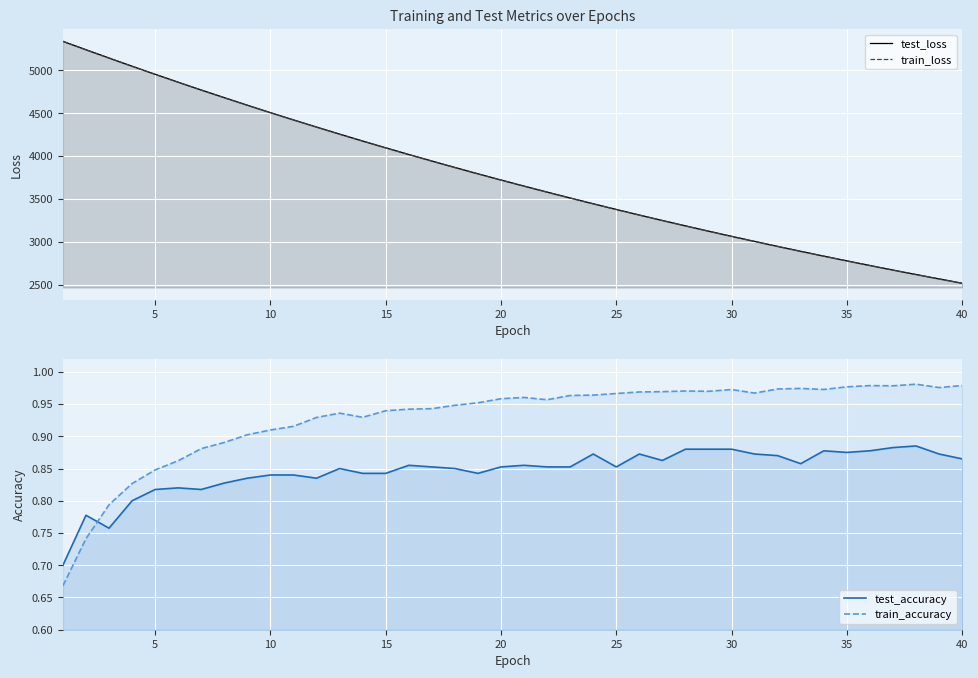

The value of train_accuracy at 28 is 0.5. True or false?

False